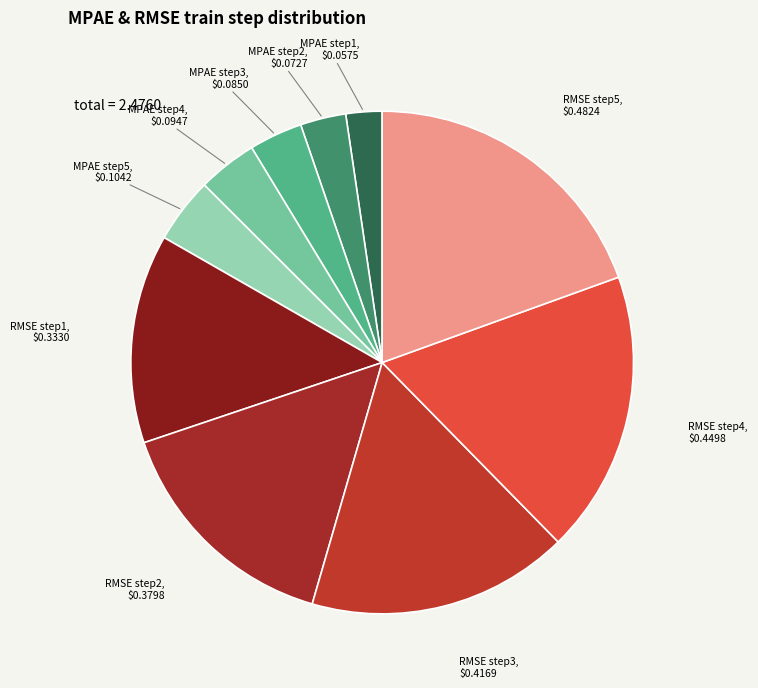

Count the number of slices in the pie.

10